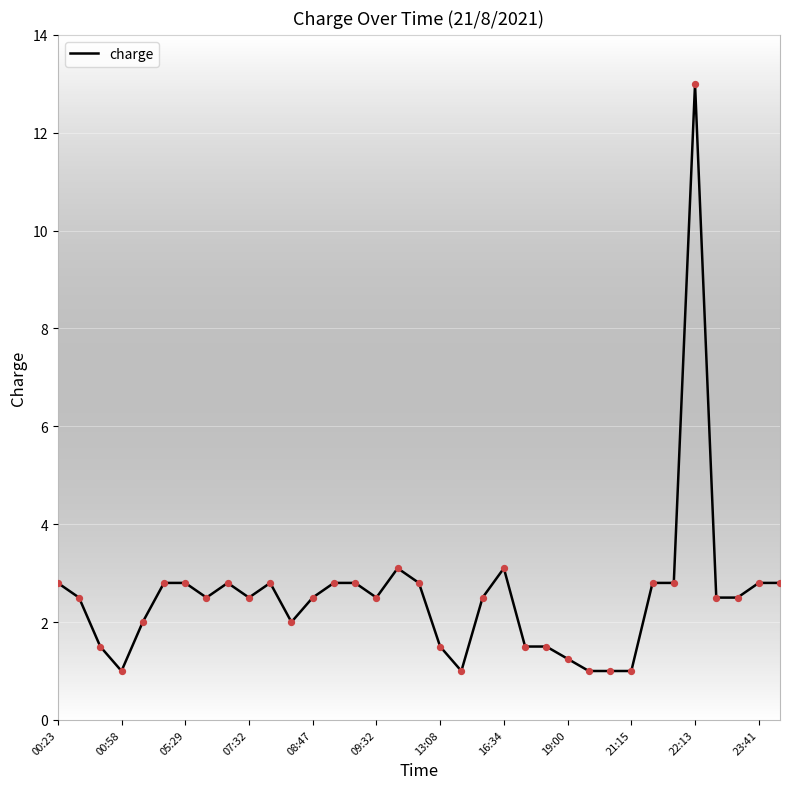

What is the greatest value displayed?

13.0